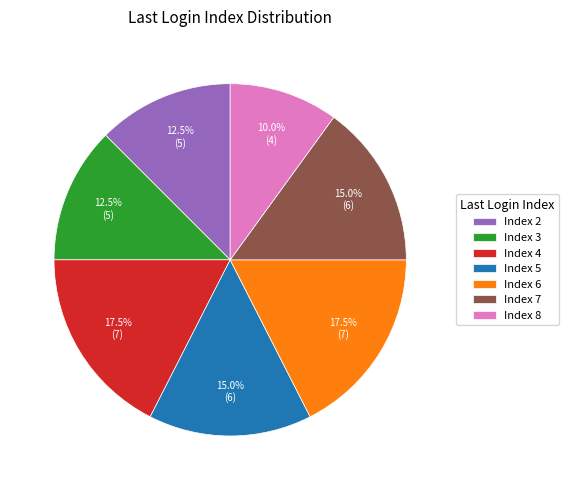

Which slice is the smallest?

Index 8